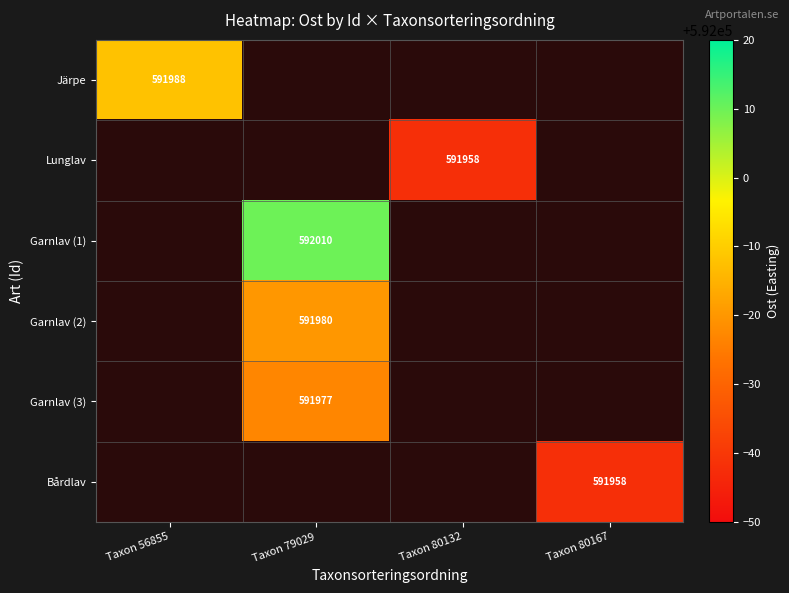

The value of Bårdlav at Taxon 80167 is 320571. True or false?

False